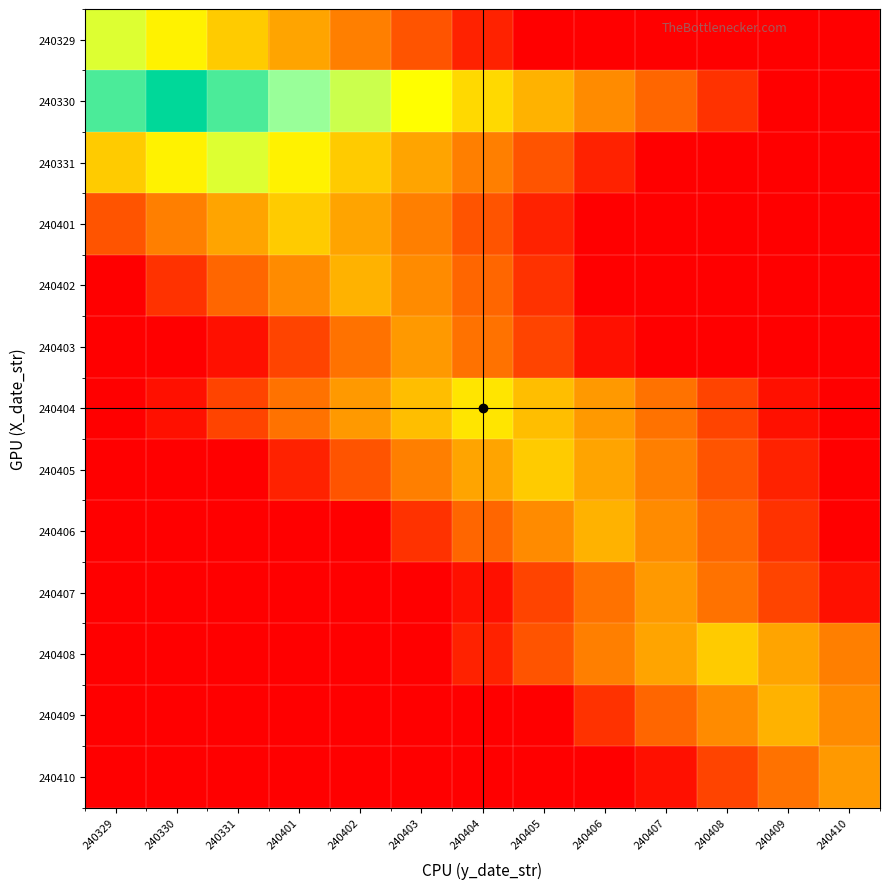

Which series has the largest range (max minus min)?

240330